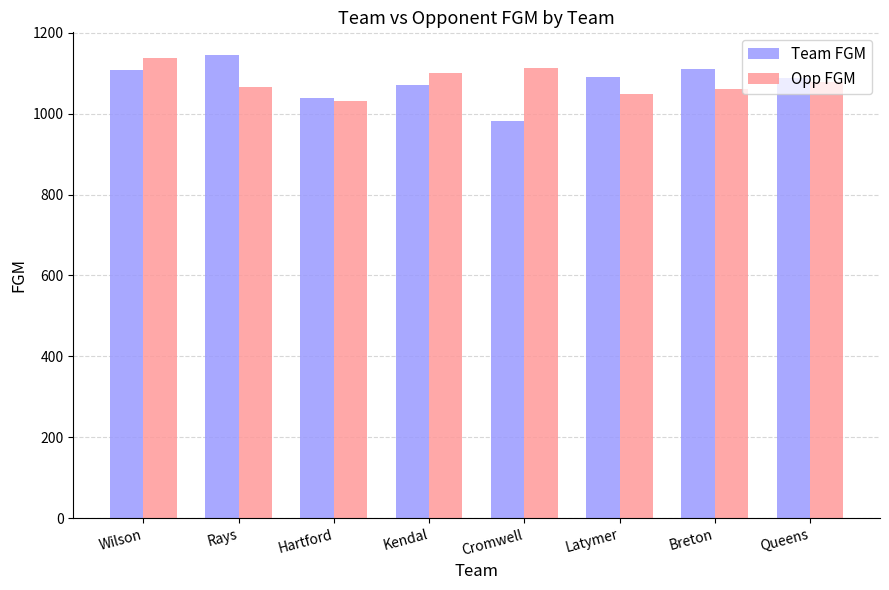

Read the Team FGM value at Latymer, to the nearest 10.

1090